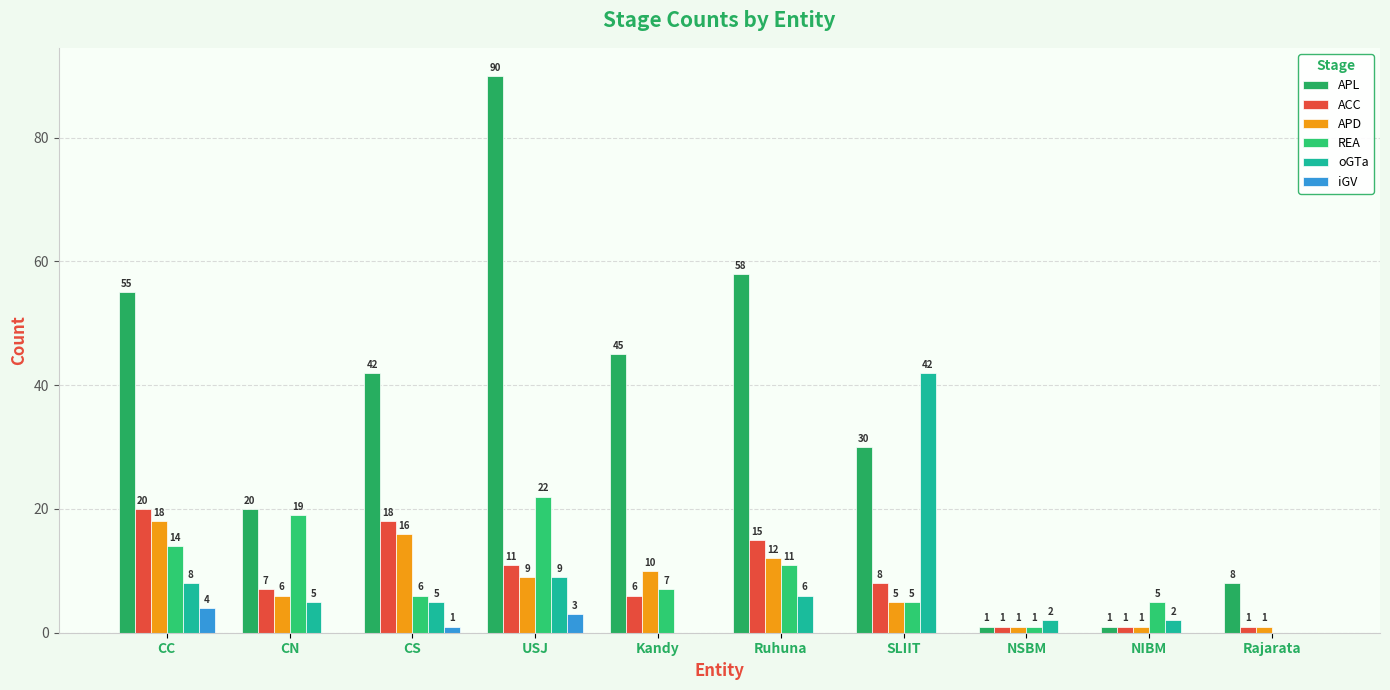

Which series changed the most between CN and NIBM?

APL